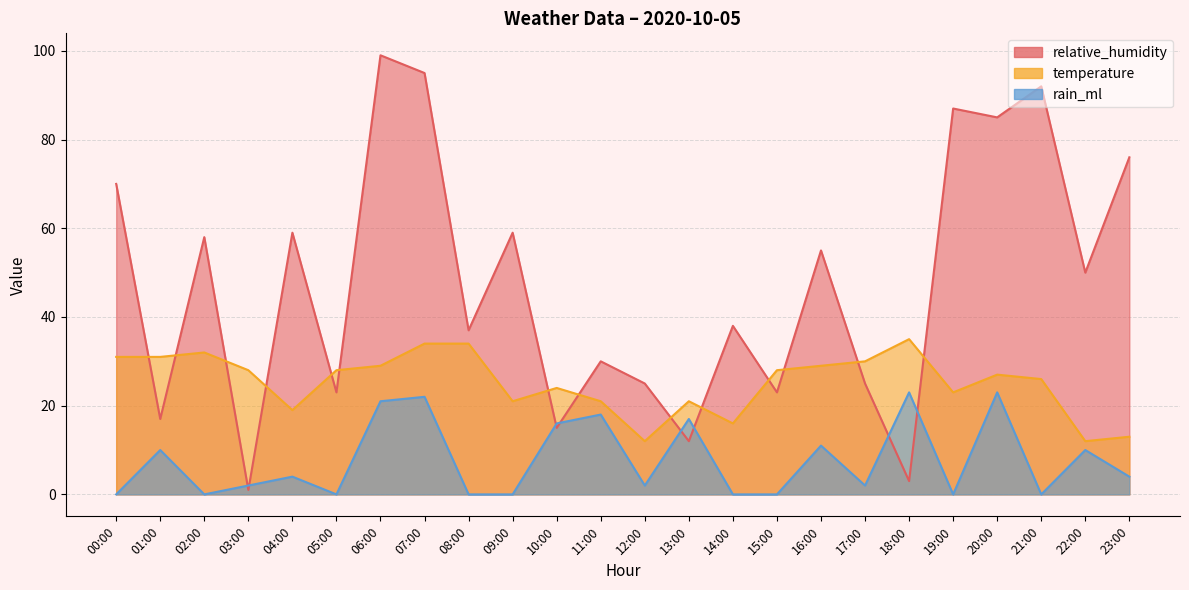

In temperature, how many points are higher than both neighbors (excluding endpoints)?

5